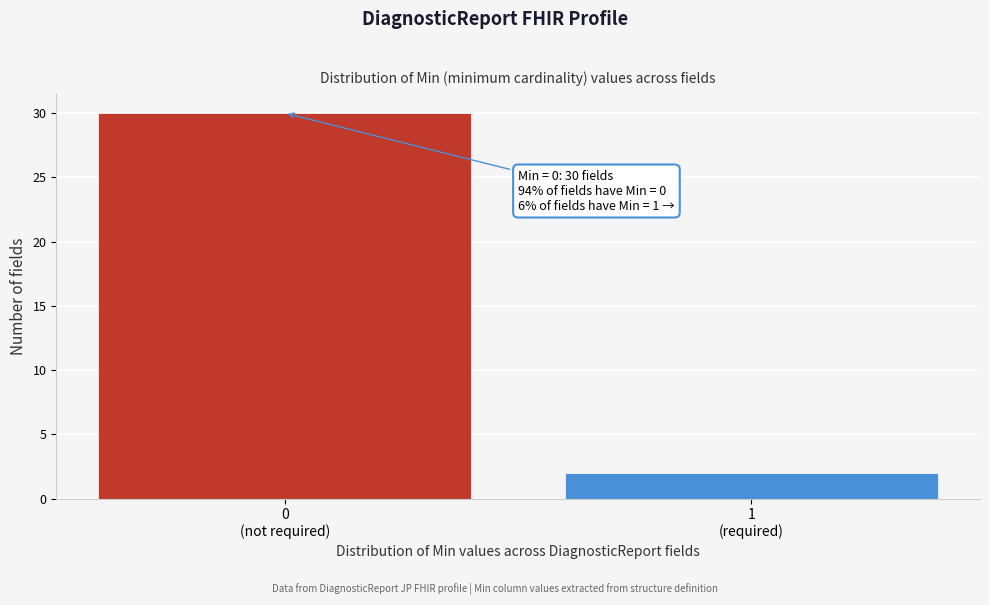

Reading right to left, extract all data points from this chart.

2	30